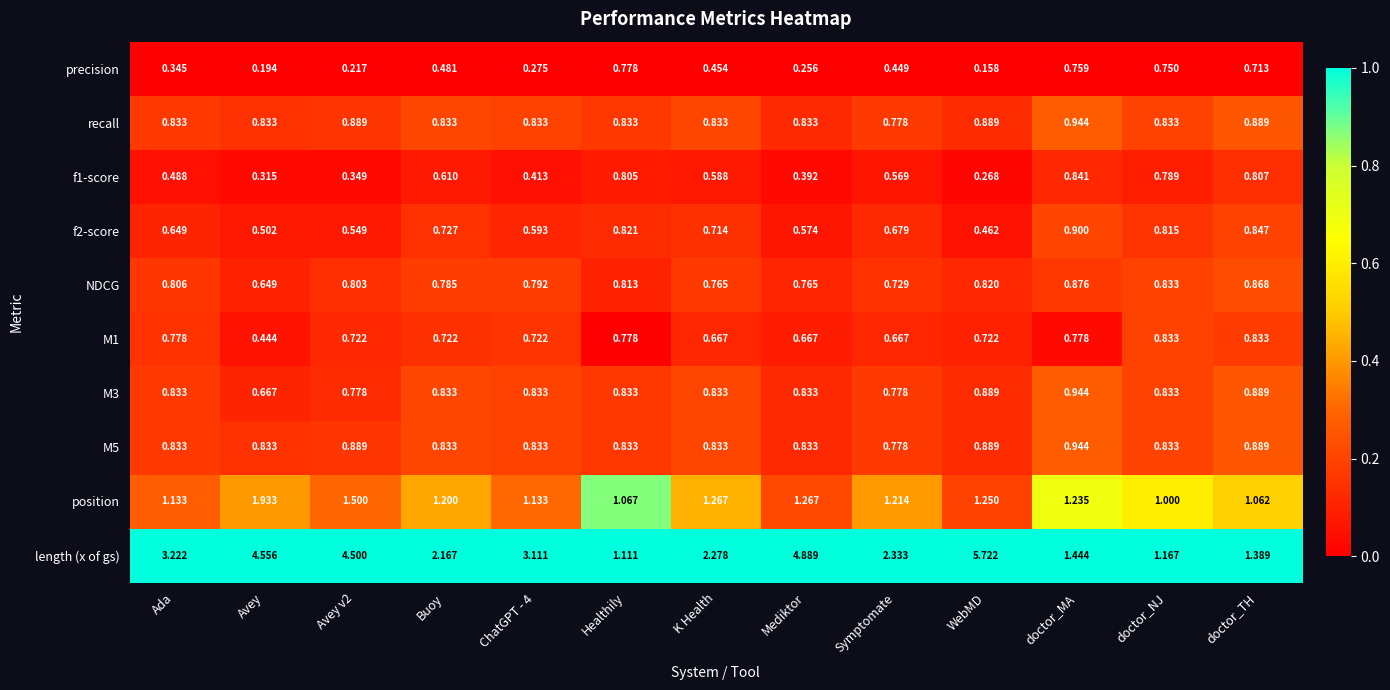

Which series has the largest range (max minus min)?

length (x of gs)